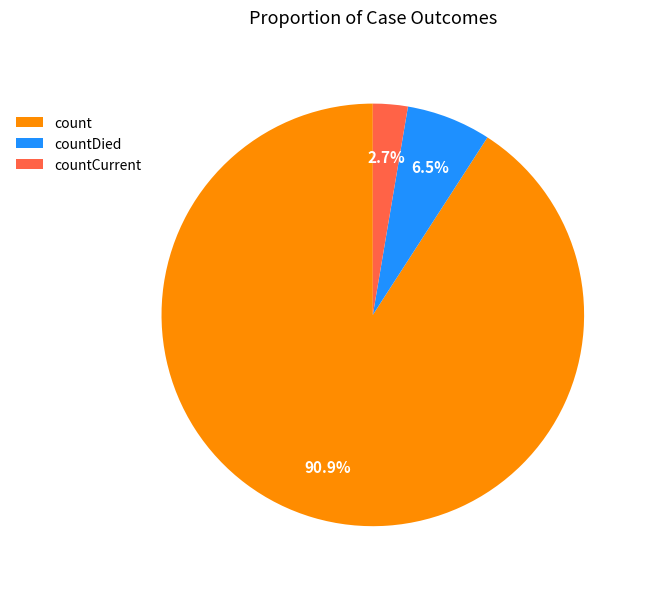

To the nearest percent, what is the difference between the largest and smallest slice percentages?

88%